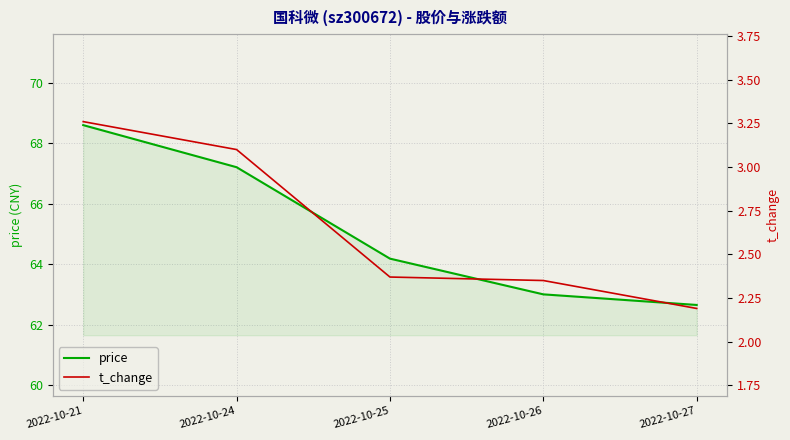

Where does the price series first go above 64?

2022-10-21